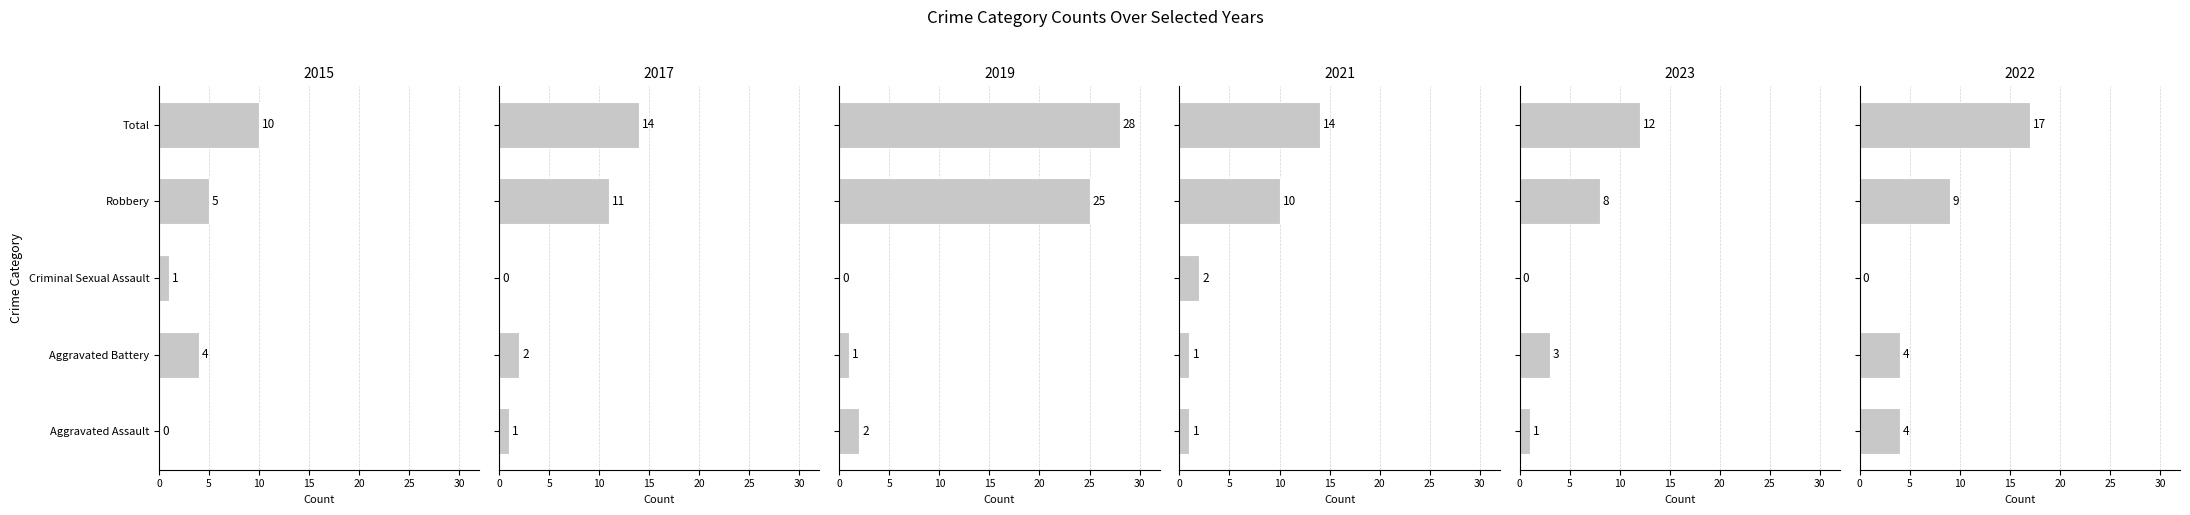

Reading left to right, list all the values displayed in this chart.

2015: Aggravated Assault=0	Aggravated Battery=4	Criminal Sexual Assault=1	Robbery=5	Total=10
2017: Aggravated Assault=1	Aggravated Battery=2	Criminal Sexual Assault=0	Robbery=11	Total=14
2019: Aggravated Assault=2	Aggravated Battery=1	Criminal Sexual Assault=0	Robbery=25	Total=28
2021: Aggravated Assault=1	Aggravated Battery=1	Criminal Sexual Assault=2	Robbery=10	Total=14
2023: Aggravated Assault=1	Aggravated Battery=3	Criminal Sexual Assault=0	Robbery=8	Total=12
2022: Aggravated Assault=4	Aggravated Battery=4	Criminal Sexual Assault=0	Robbery=9	Total=17